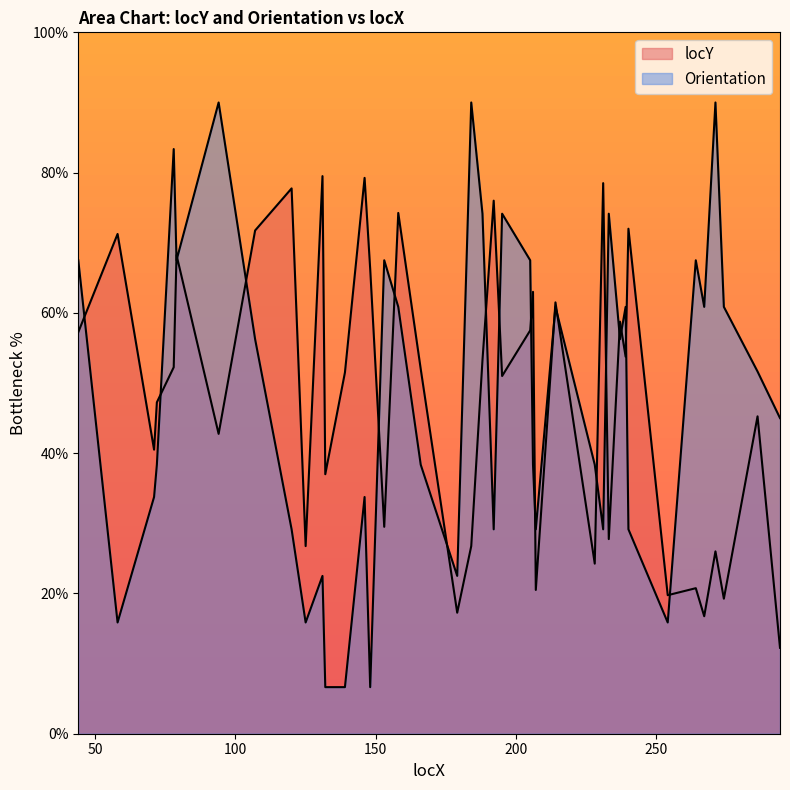

Does the chart display data point markers on the line(s)?

No